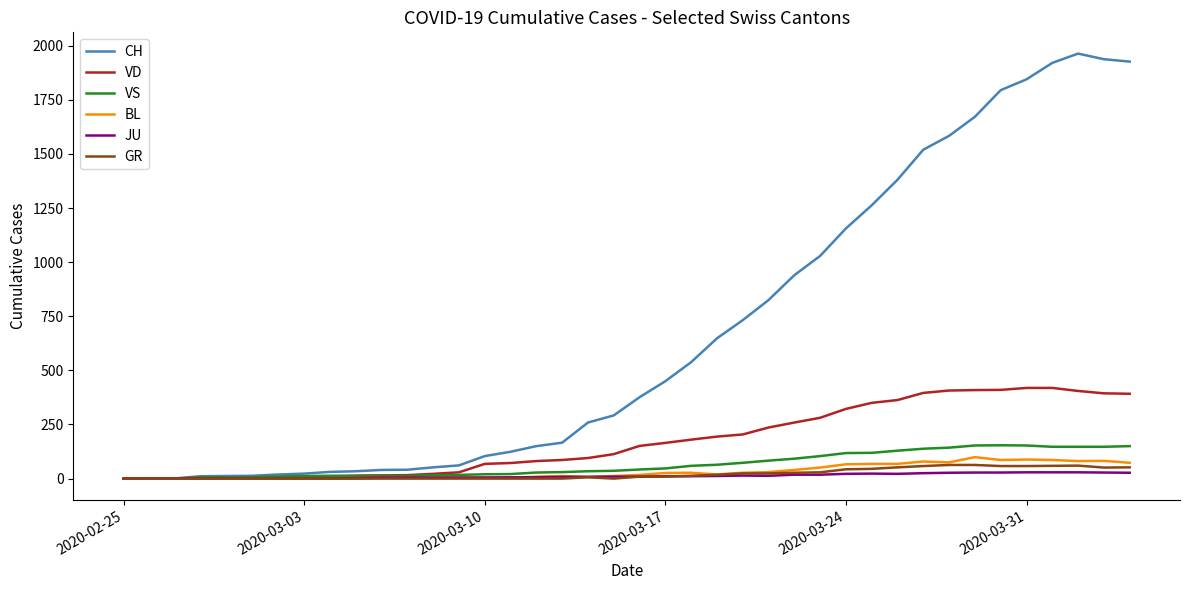

How many lines are shown in the chart?

6